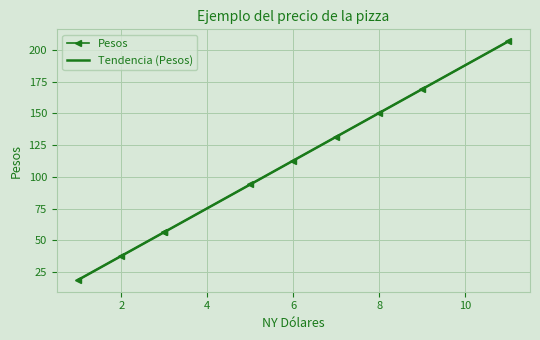

What is the maximum value shown in the chart?

206.9